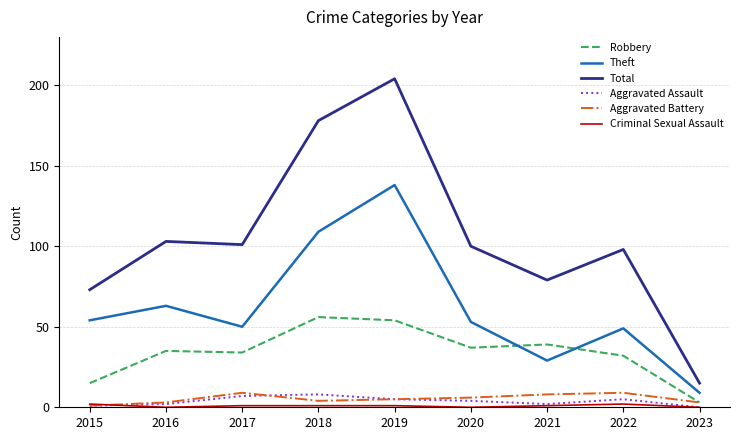

Between 2019 and 2023, which series saw the biggest shift?

Total